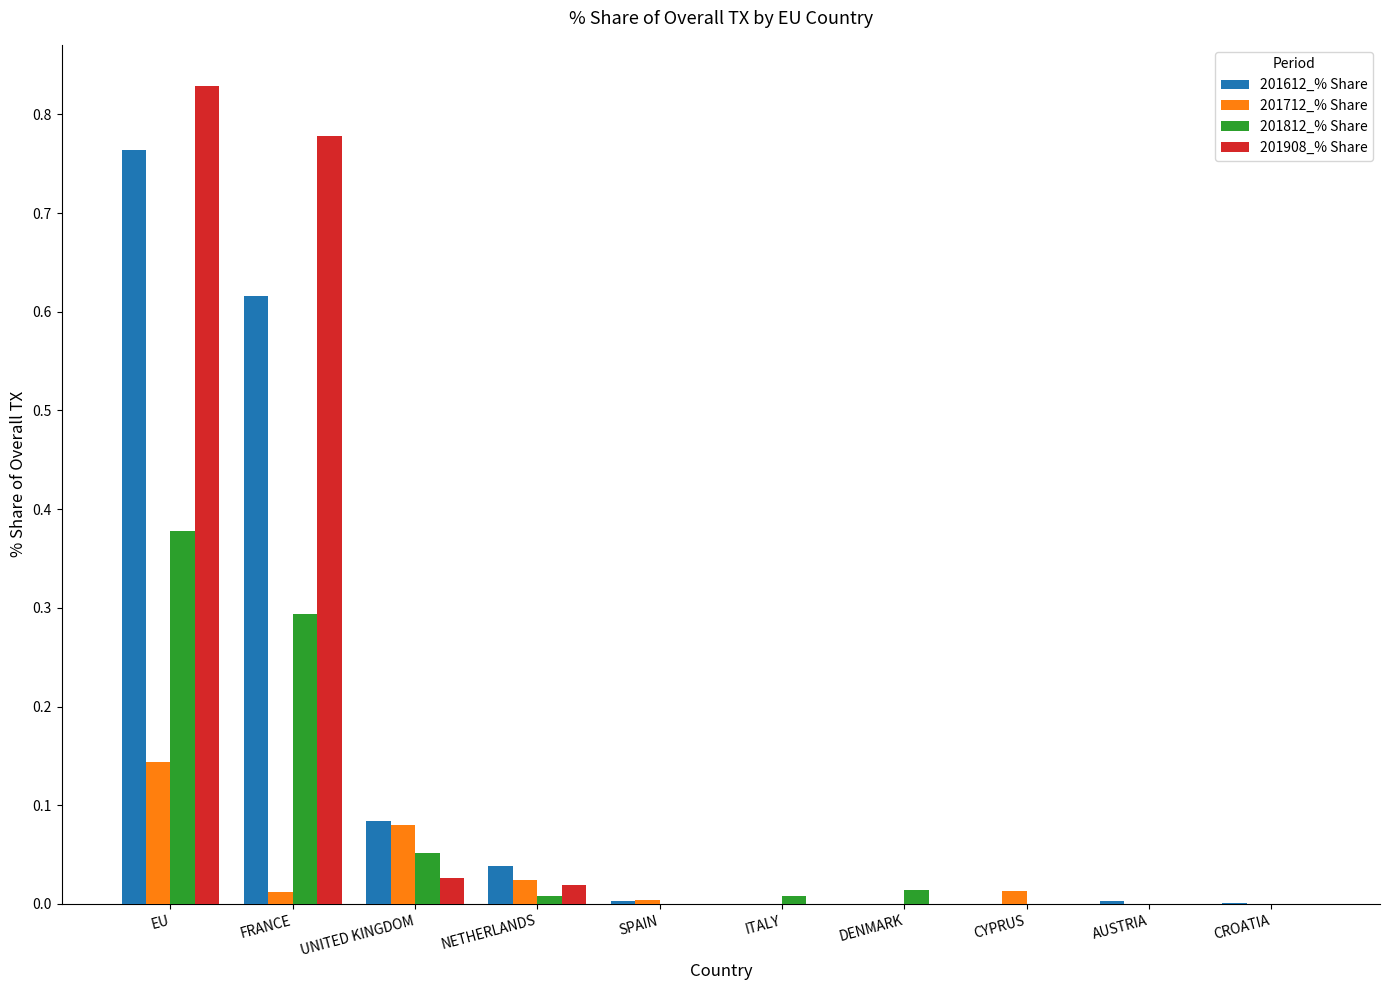

At which label does 201712_% Share reach its peak?

EU